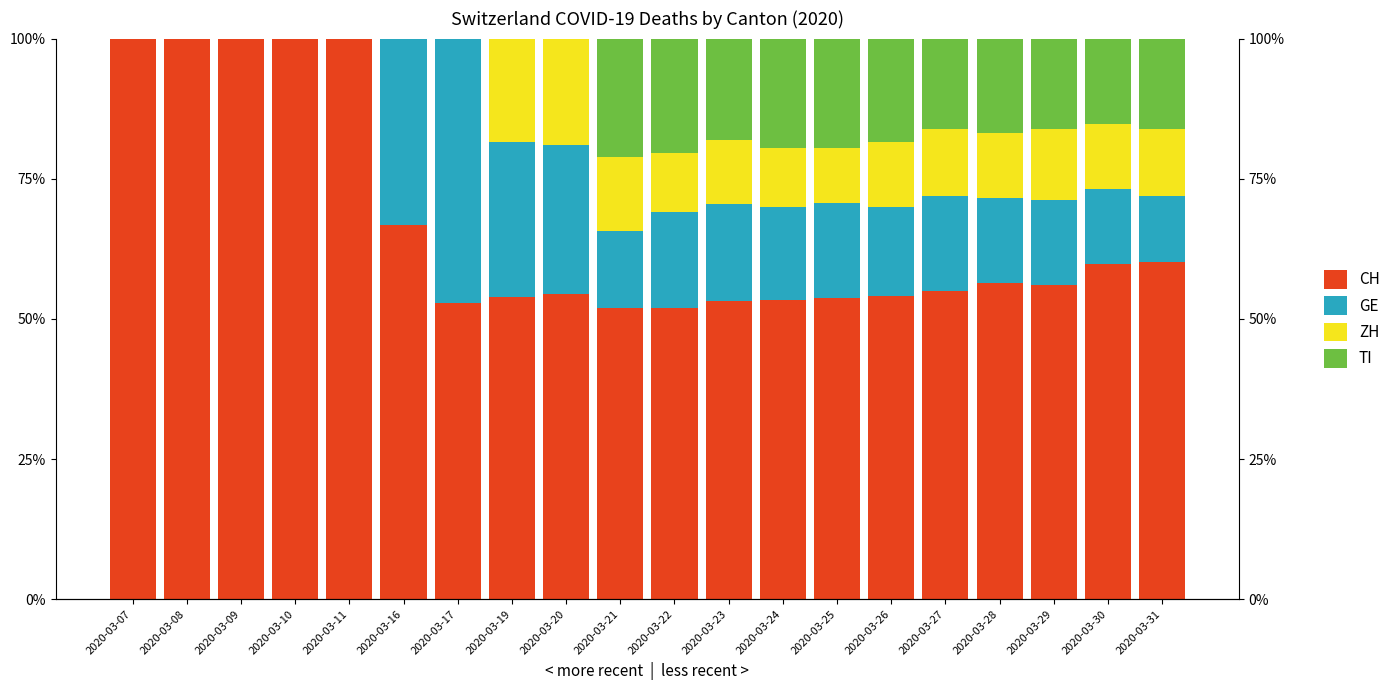

What is the difference between the maximum and minimum values in the ZH series?

19.0